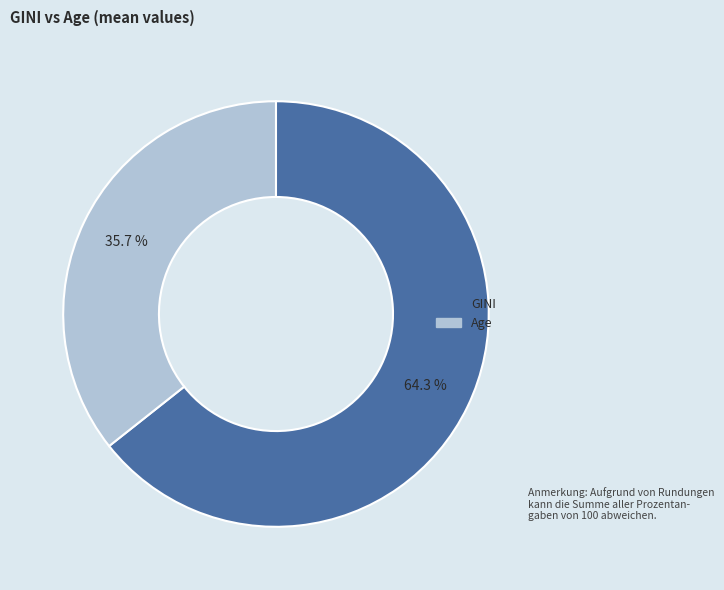

What is the ratio of the value at Age to the value at GINI?

0.6